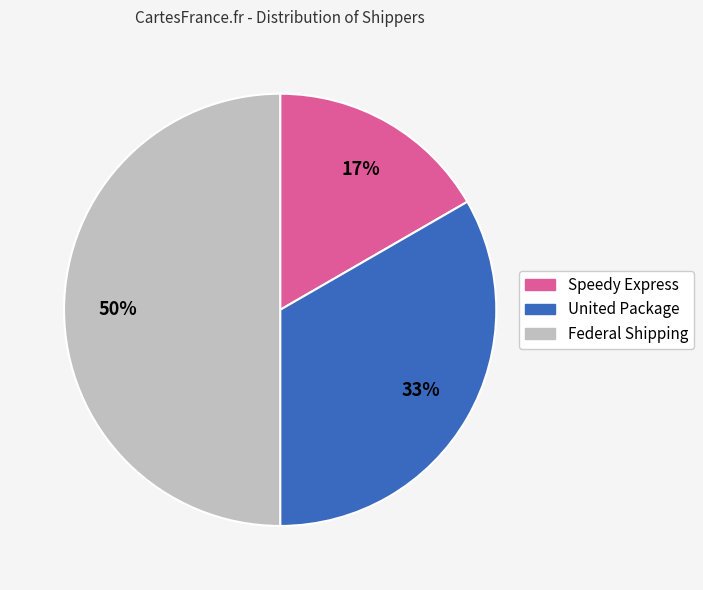

Count the number of slices in the pie.

3